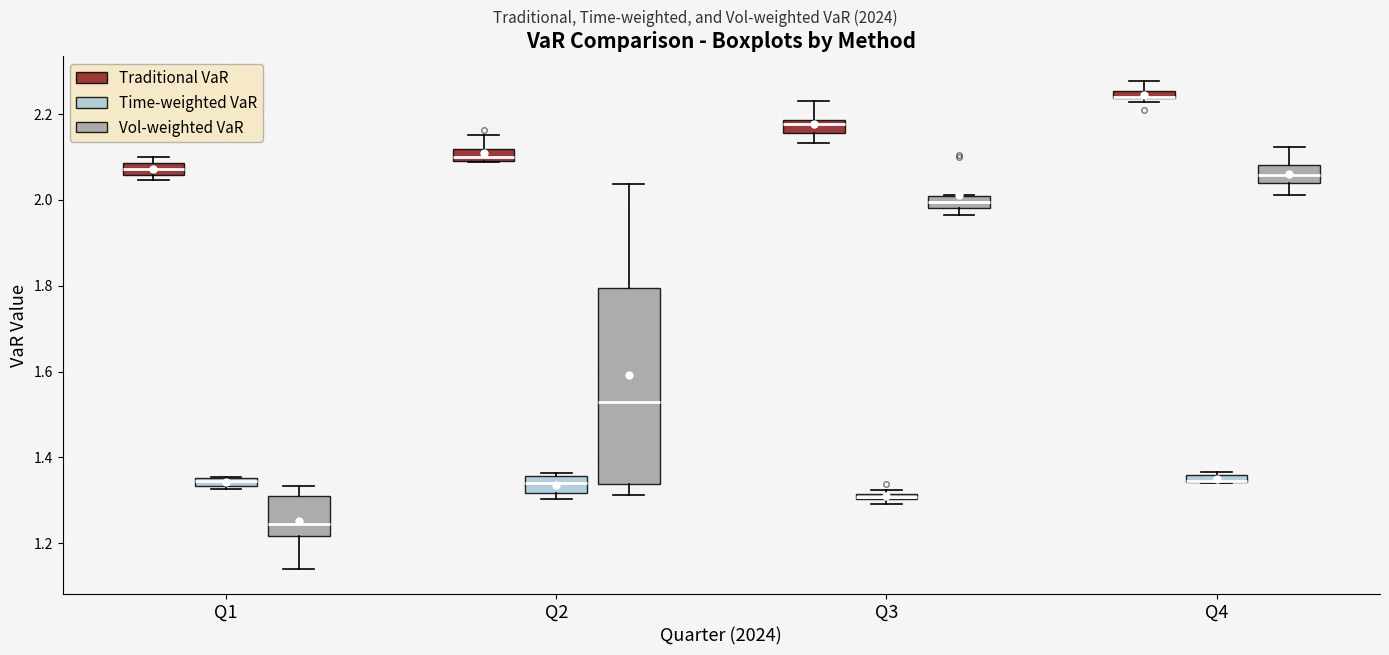

Where is the lower edge of the box for Q2 (Traditional VaR) on the y-axis? The values are not printed on the chart, so give them approximately, as read against the axis.

2.08